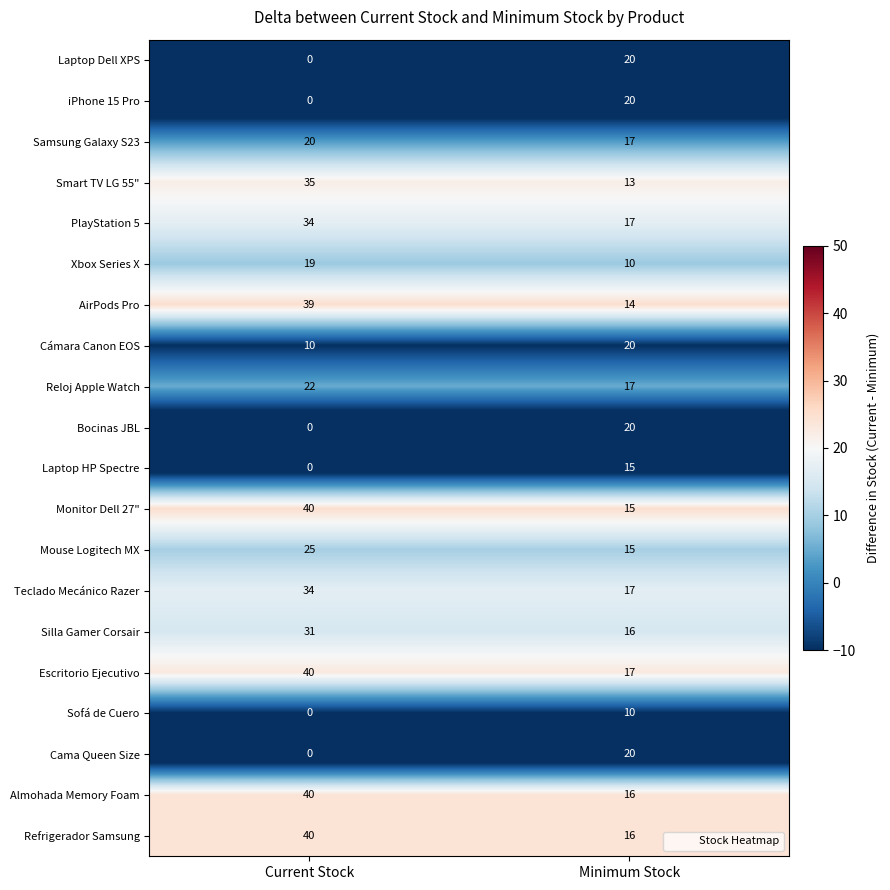

What is the difference between the iPhone 15 Pro values at Current Stock and Minimum Stock?

20